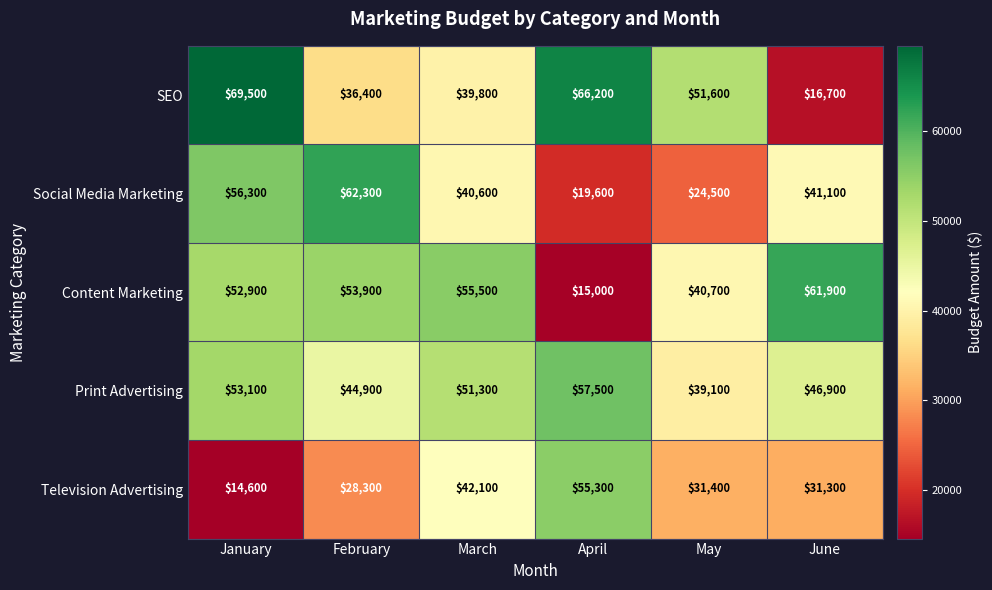

At how many categories does at least one series exceed 61176?

4